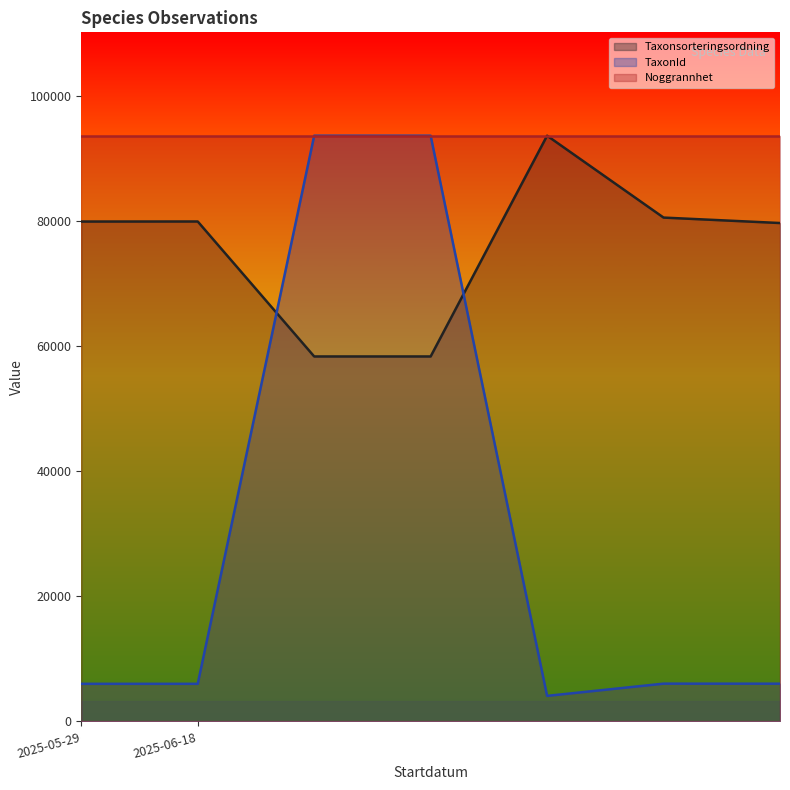

How many data points in TaxonId are less than 6027?

3